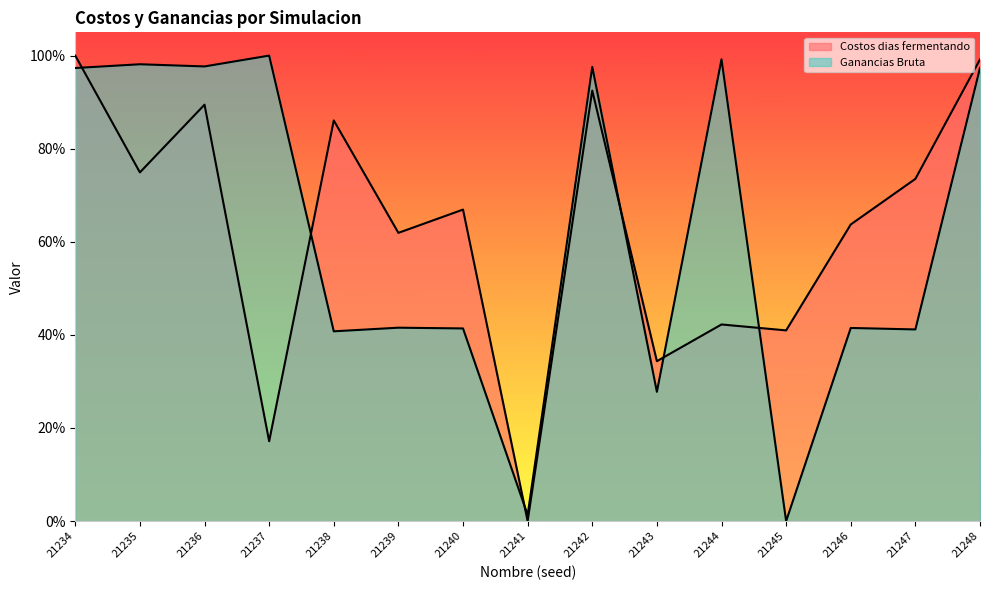

How many intersections are there between Costos dias fermentando and Ganancias Bruta?

6